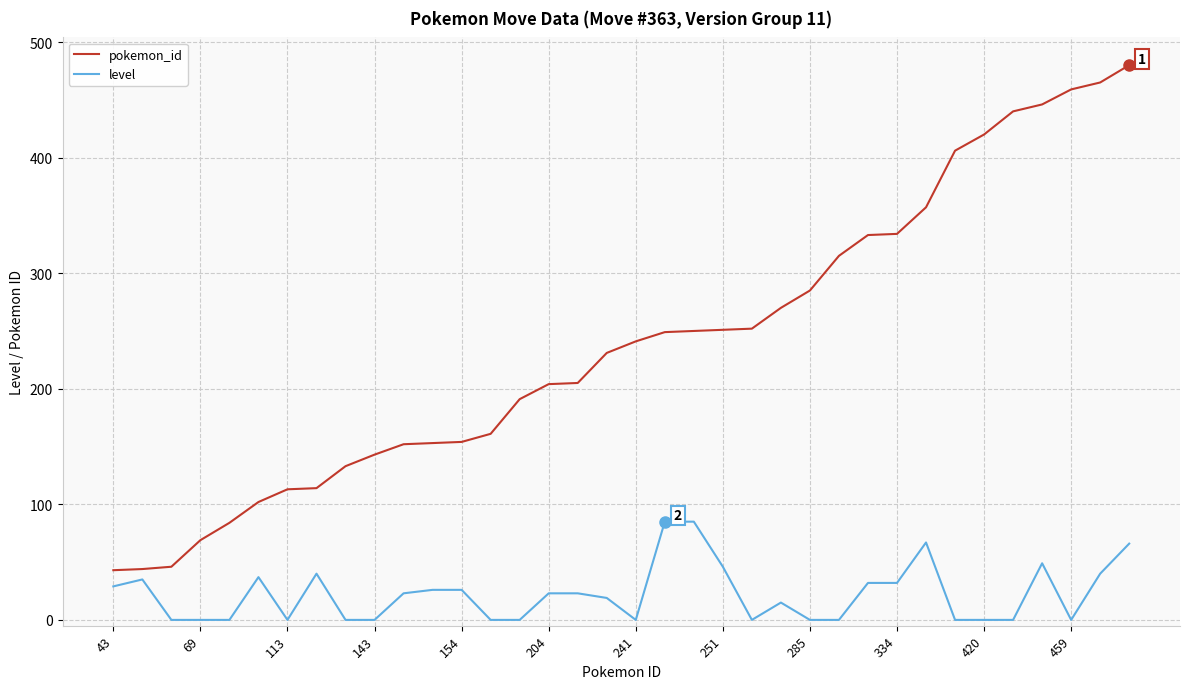

Which series has the largest total across all categories?

pokemon_id